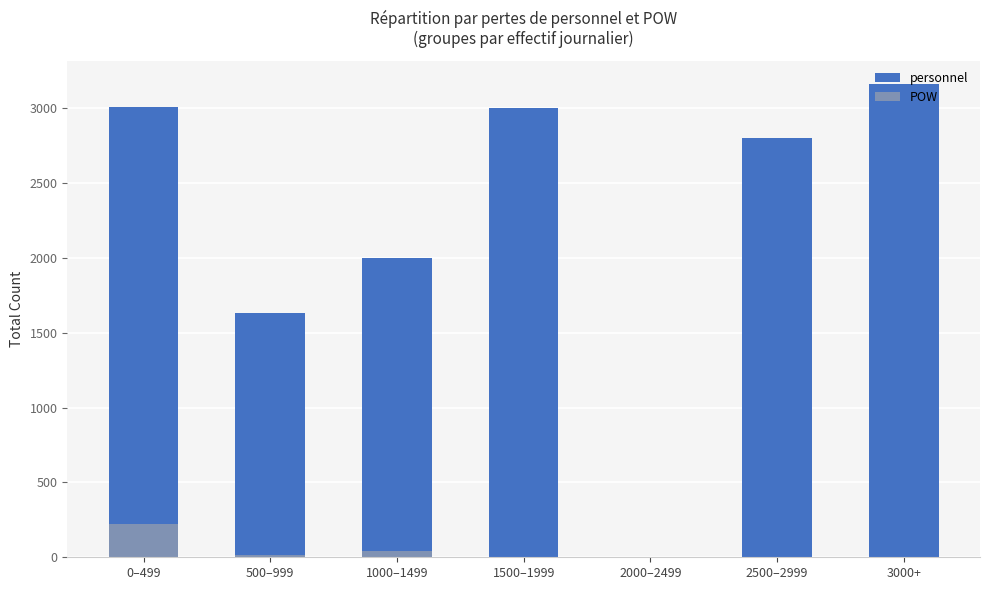

How many bars are there in each group?

2